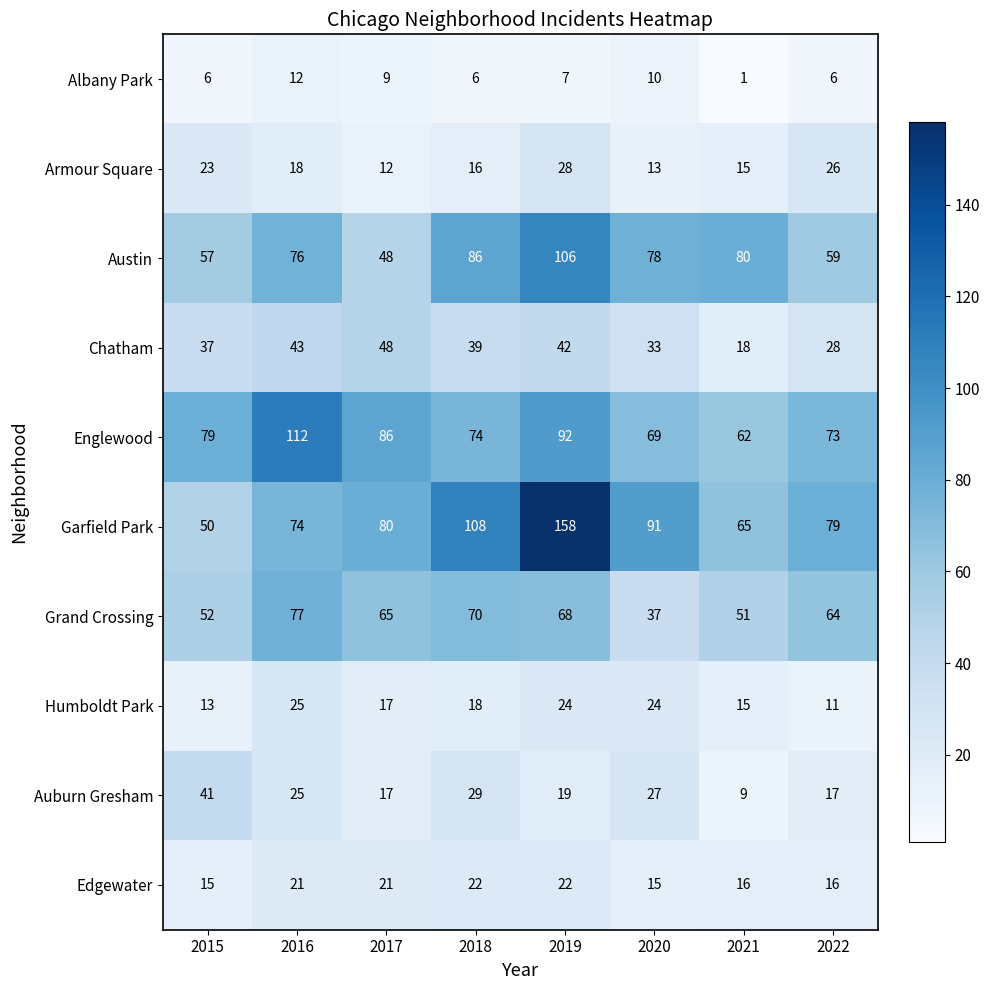

At 2018, list the series in order from largest to smallest.

Garfield Park, Austin, Englewood, Grand Crossing, Chatham, Auburn Gresham, Edgewater, Humboldt Park, Armour Square, Albany Park